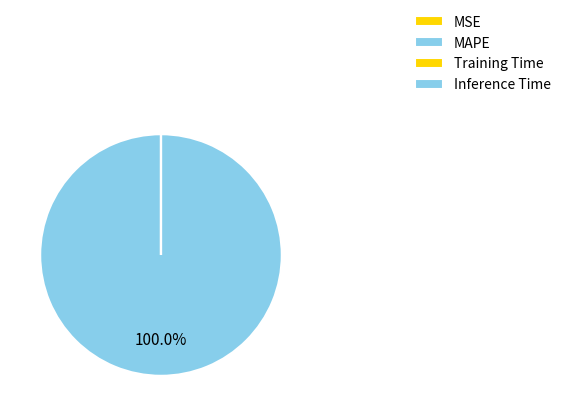

How much of the chart is everything except Training Time?

100.0%